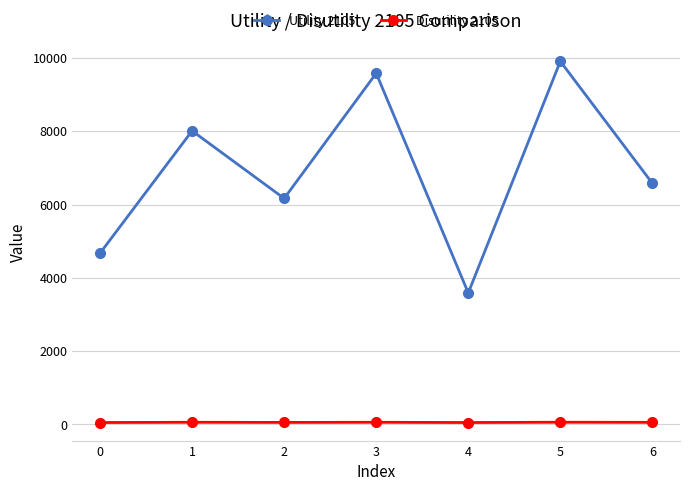

True or false: Utility 2105 and Disutility 2105 intersect in this chart.

False